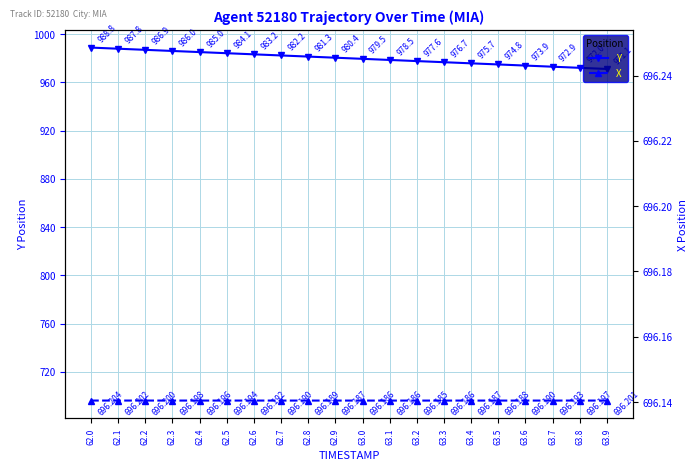

Which category has the lowest value in the X series?

63.2